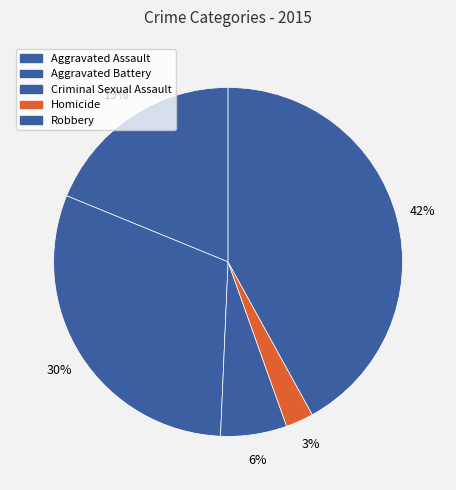

Rank the categories by value from highest to lowest.

Robbery, Aggravated Battery, Aggravated Assault, Criminal Sexual Assault, Homicide